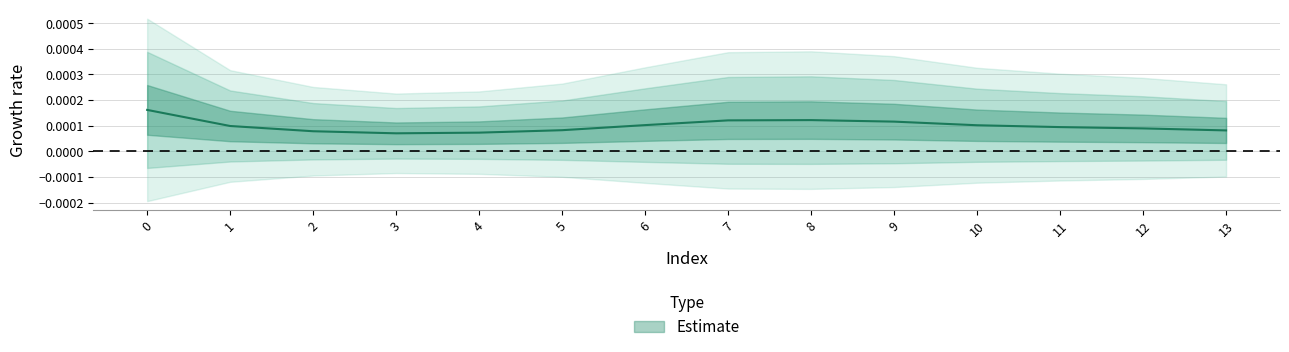

At which label is the value closest to 0?

3